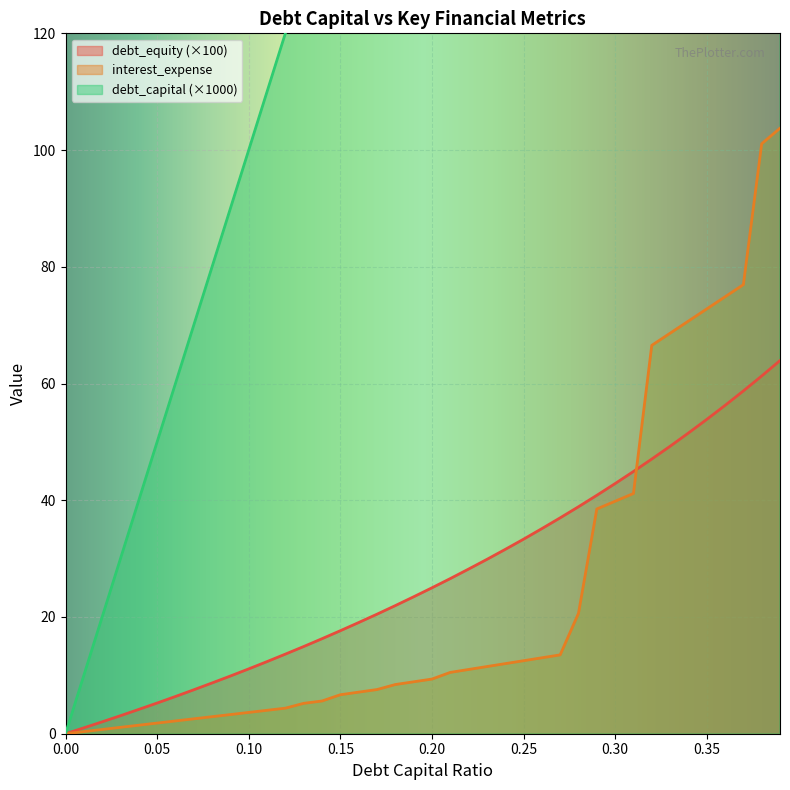

Where does the debt_equity series first go above 25?

0.21